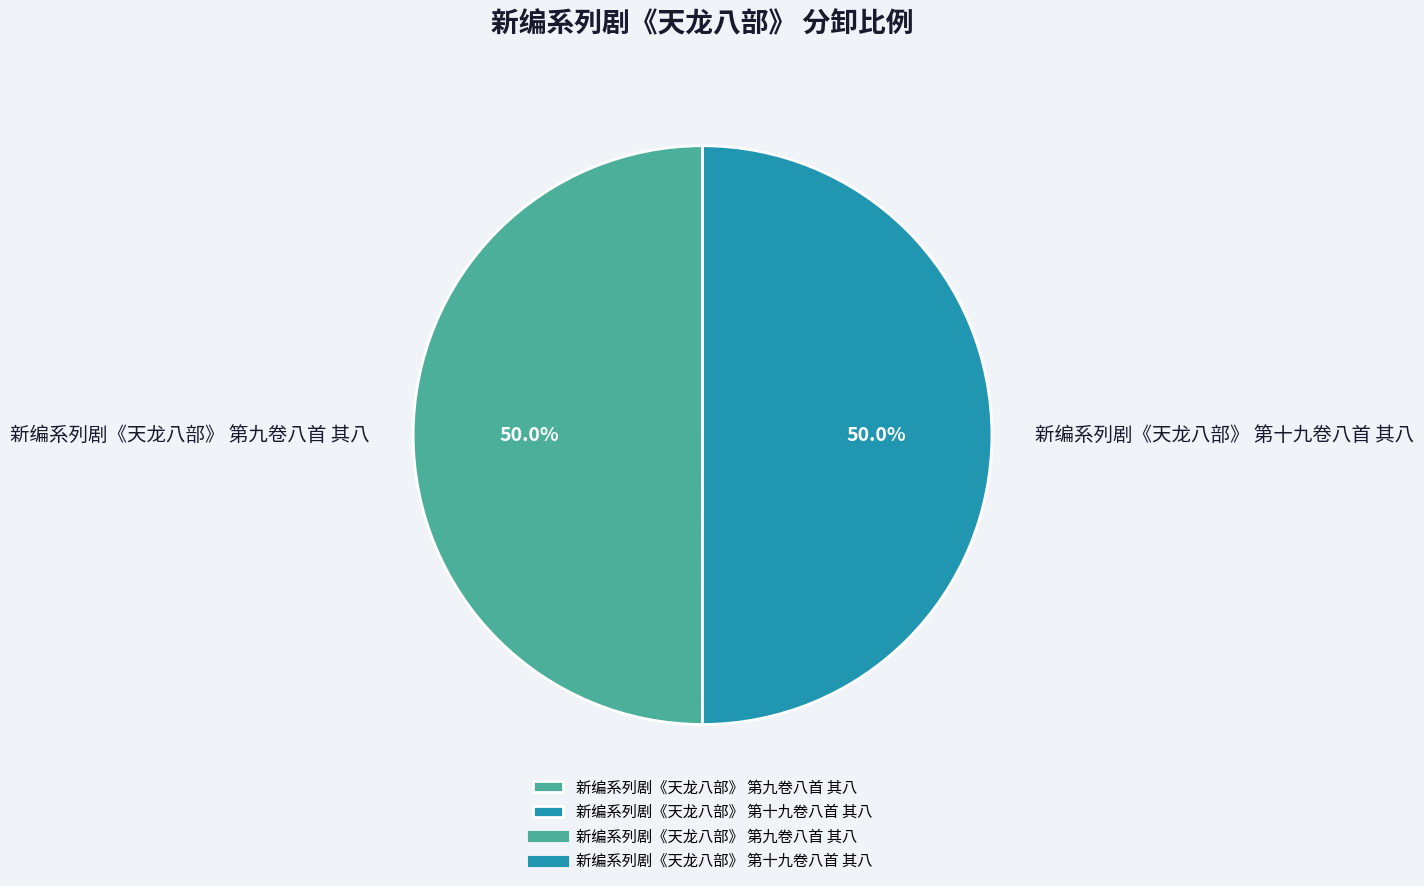

Approximately how many times larger is the value at 新编系列剧《天龙八部》 第十九卷八首 其八 compared to 新编系列剧《天龙八部》 第九卷八首 其八?

1.0